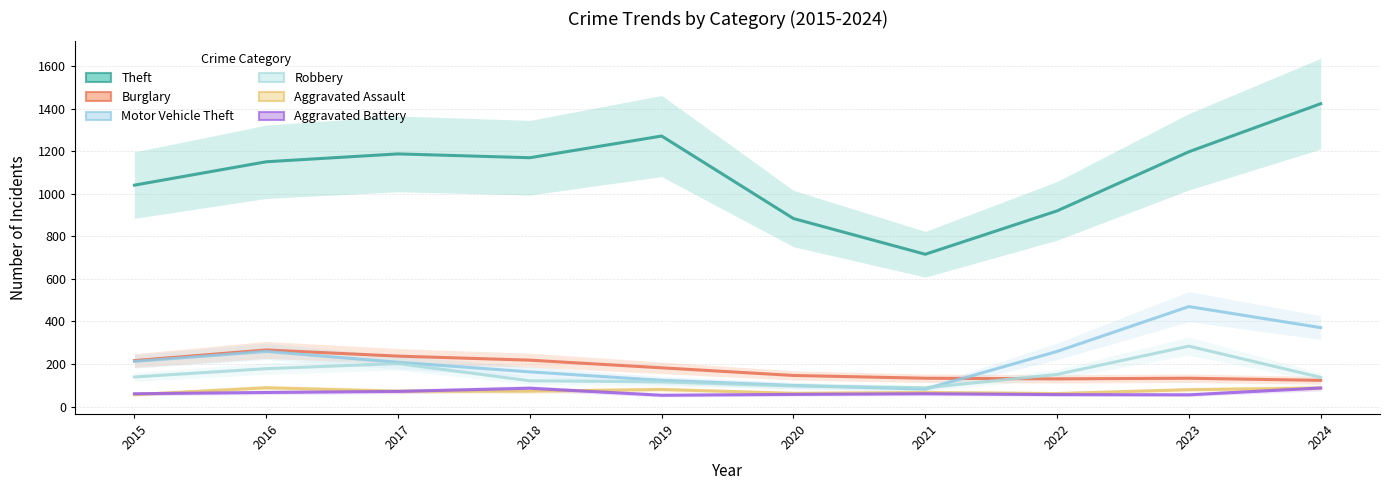

Reading left to right, transcribe all the data shown in this chart.

Theft: 1041	1151	1188	1170	1272	884	716	920	1198	1424
Burglary: 216	266	237	218	182	146	133	130	133	123
Motor Vehicle Theft: 212	259	208	163	123	99	82	259	470	371
Robbery: 139	178	202	121	116	97	88	151	284	137
Aggravated Assault: 56	88	72	72	80	62	66	61	79	87
Aggravated Battery: 60	66	71	86	53	57	60	56	55	87